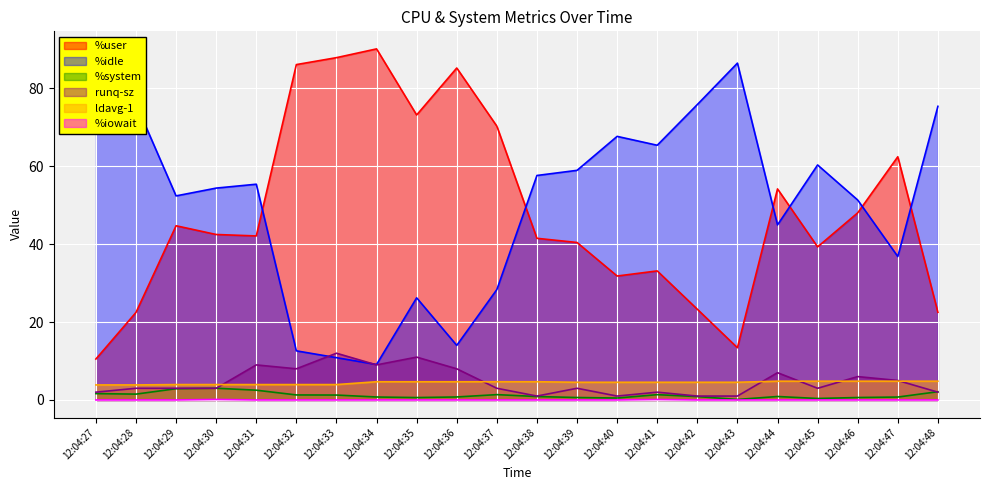

What is the value of the %system point at the 21st from the left?

0.8